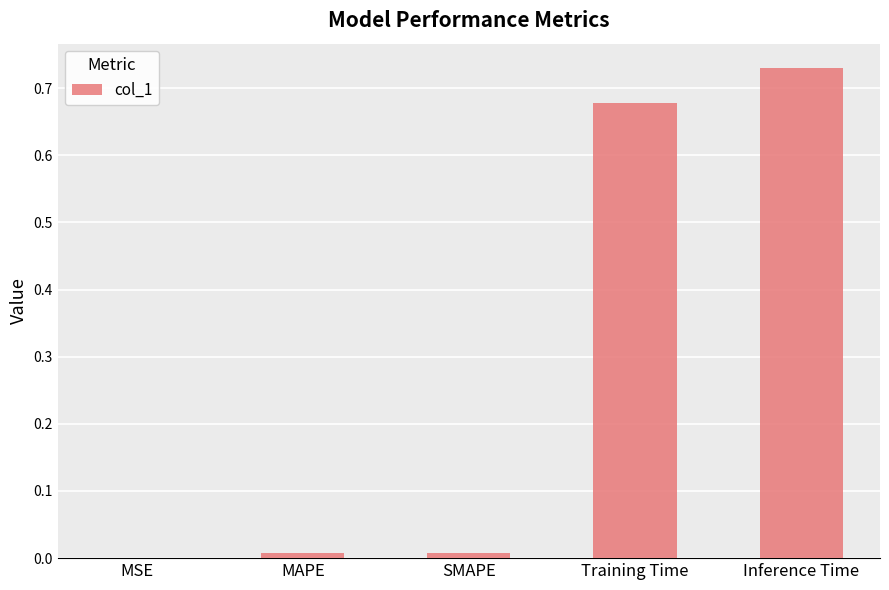

At which category does the chart reach its peak across all series?

Inference Time